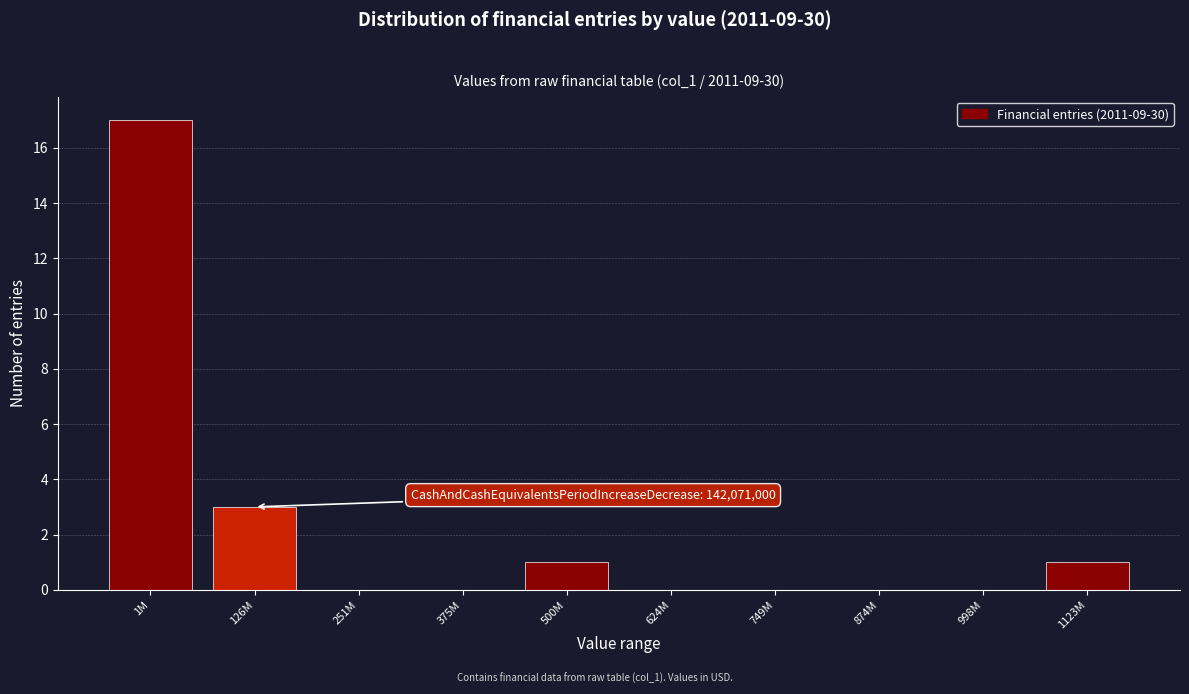

Reading right to left, transcribe all the data shown in this chart.

1123M=1	998M=0	874M=0	749M=0	624M=0	500M=1	375M=0	251M=0	126M=3	1M=17